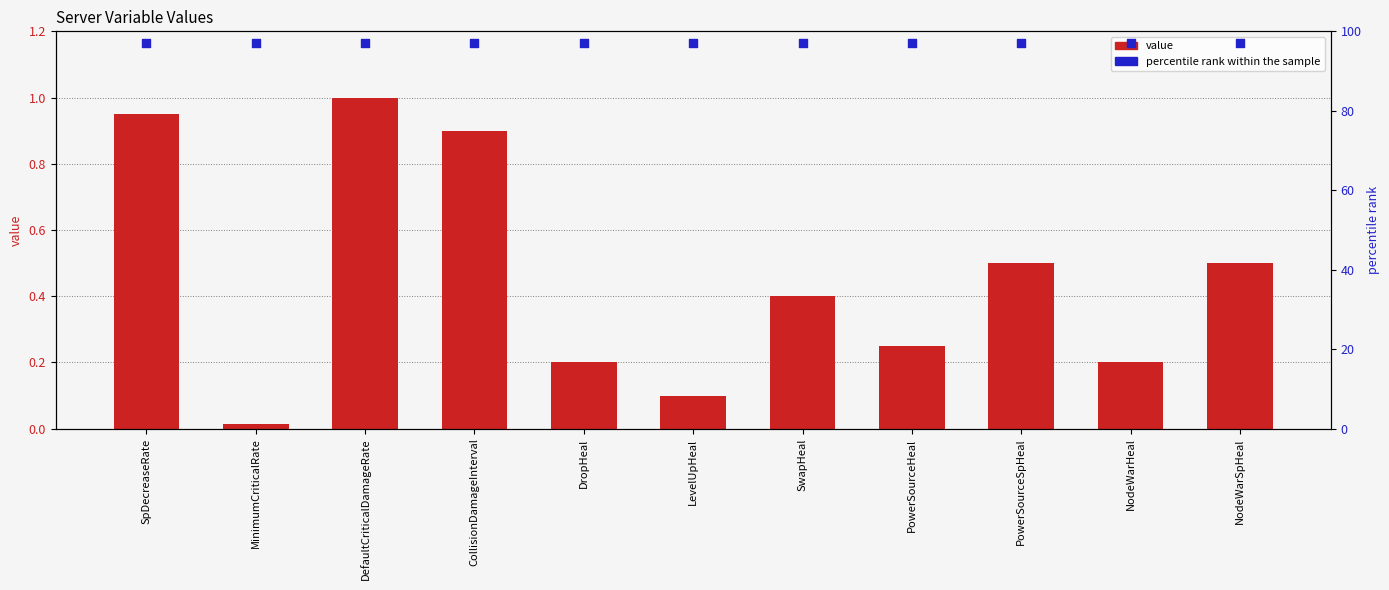

At how many categories does at least one series exceed 71?

11